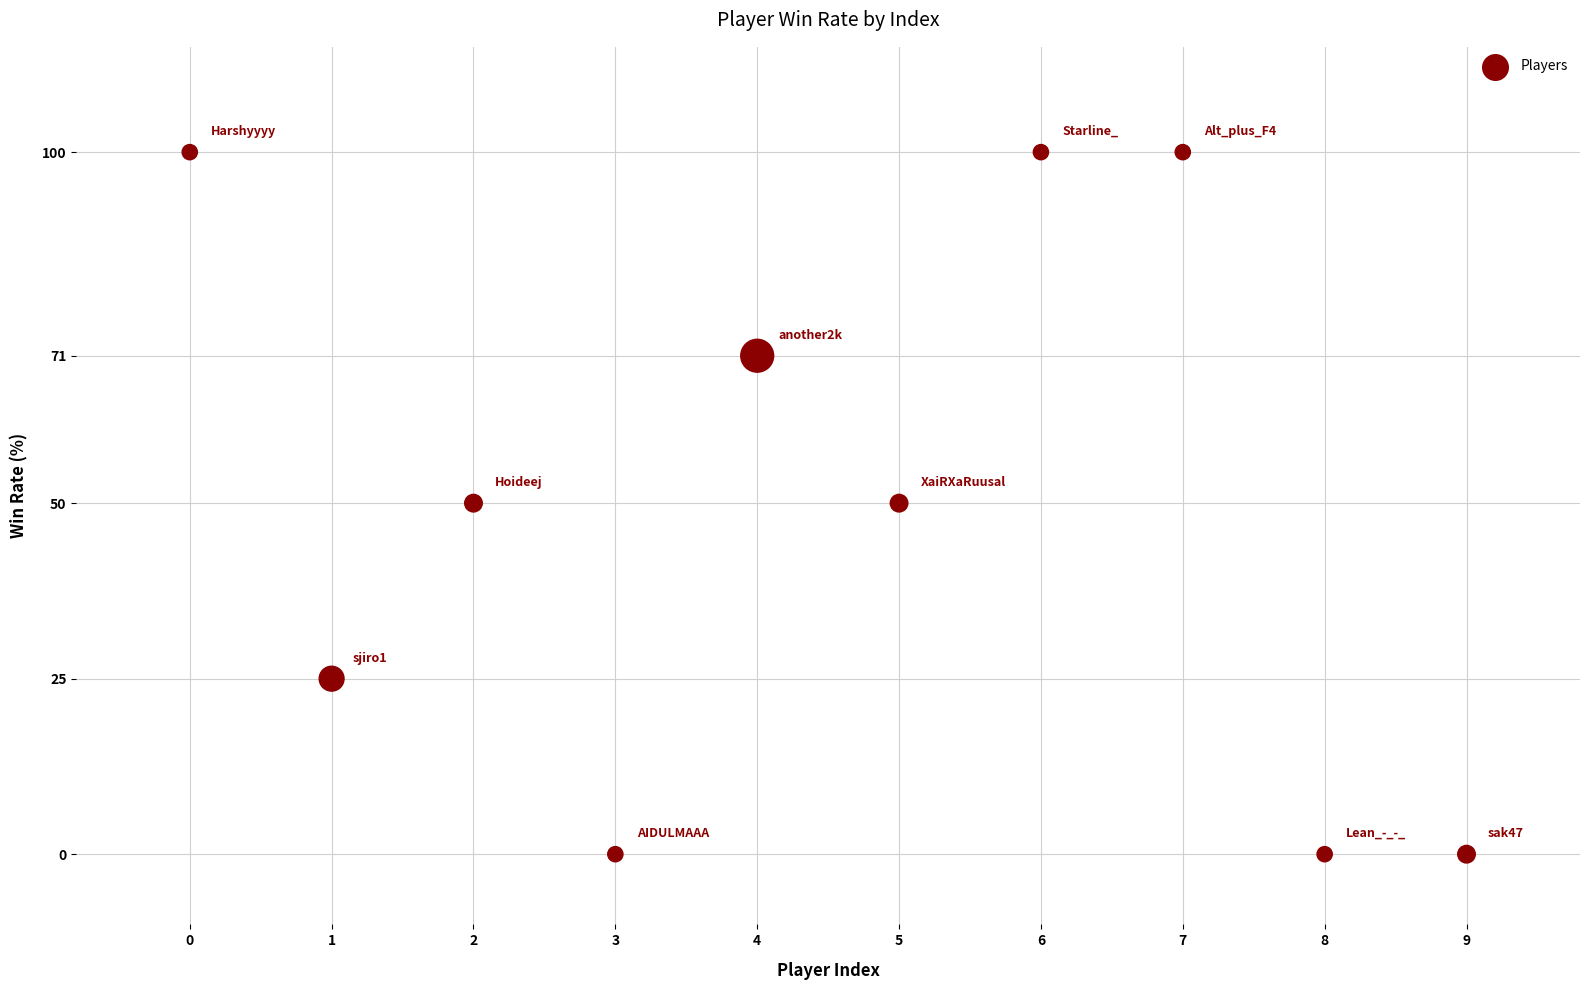

What is the average Y value?

50